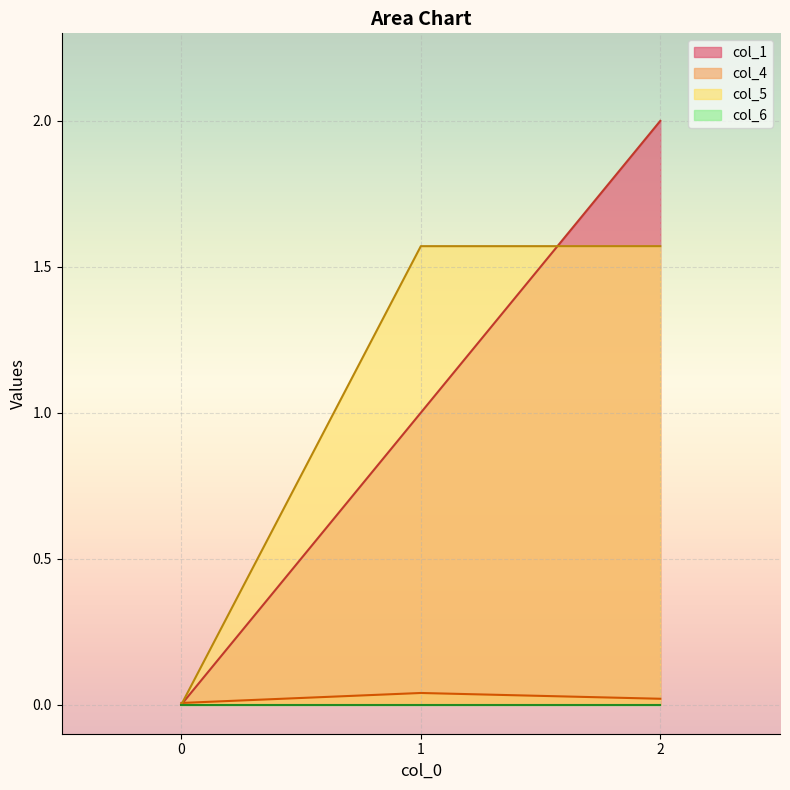

What is the sum of all col_4 values?

0.1